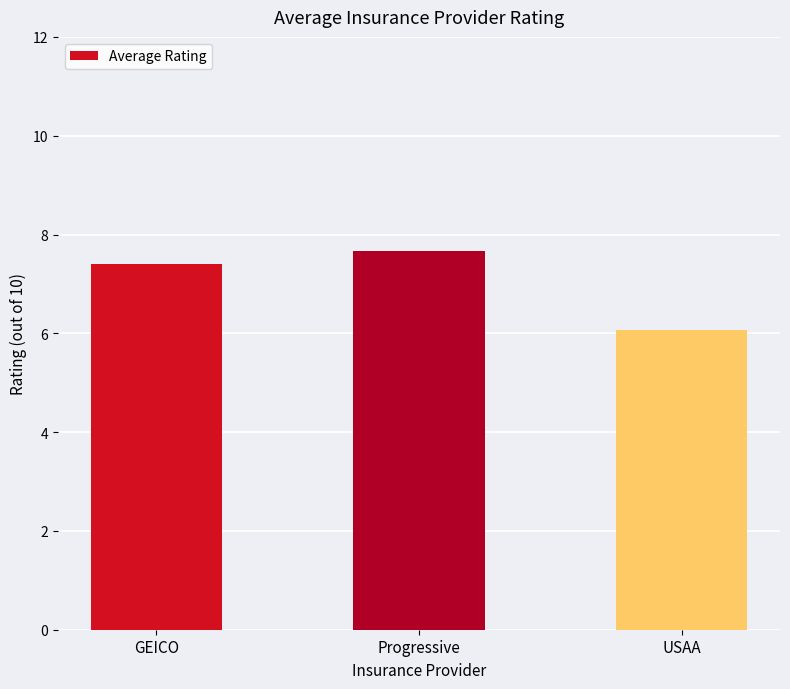

What value does the data have at USAA?

6.1